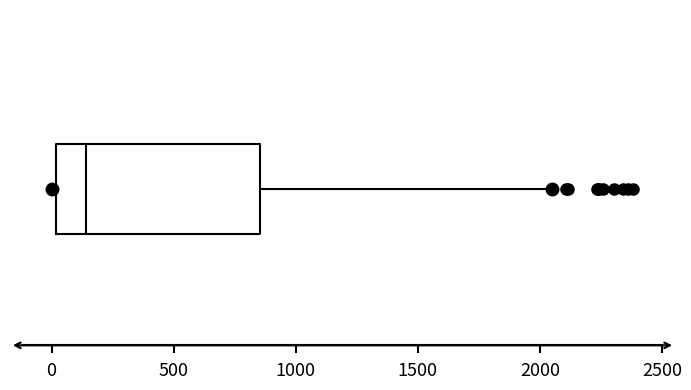

Read this box plot against the x-axis: the position of the median line, the range covered by the box, and the ends of both whiskers. The values are not printed on the chart, so give them approximately, as read against the axis.

median 150, box 0 to 850, whiskers 0 (just left of the box's left edge) to 2050